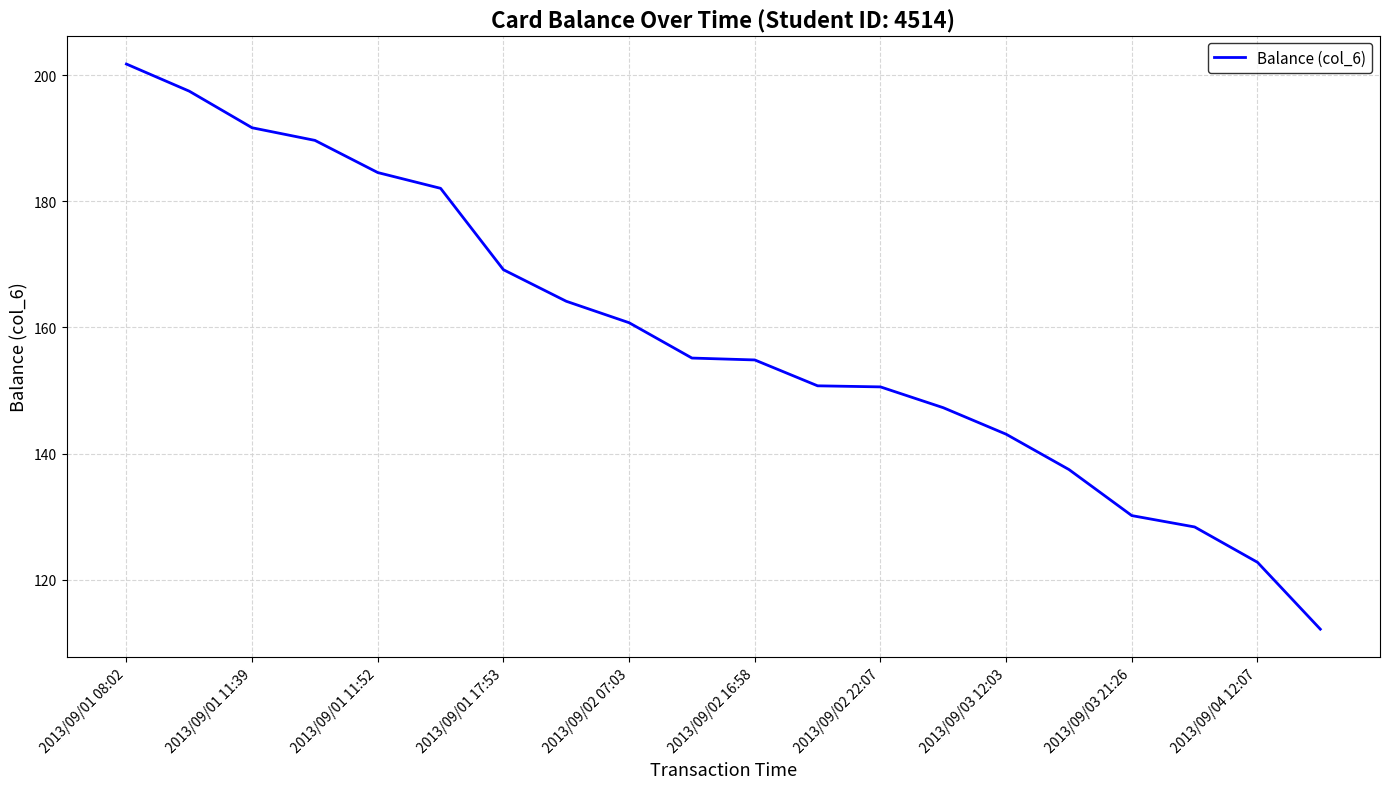

What is the difference between the maximum and minimum values?

89.6